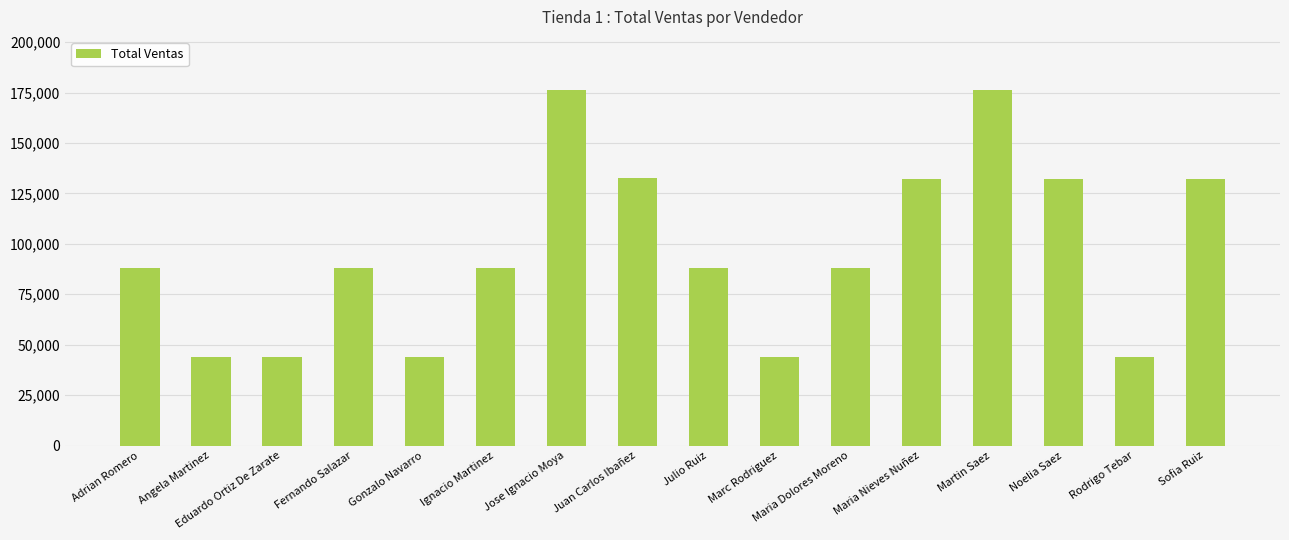

What is the approximate value at Noelia Saez, to the nearest 100?

131900